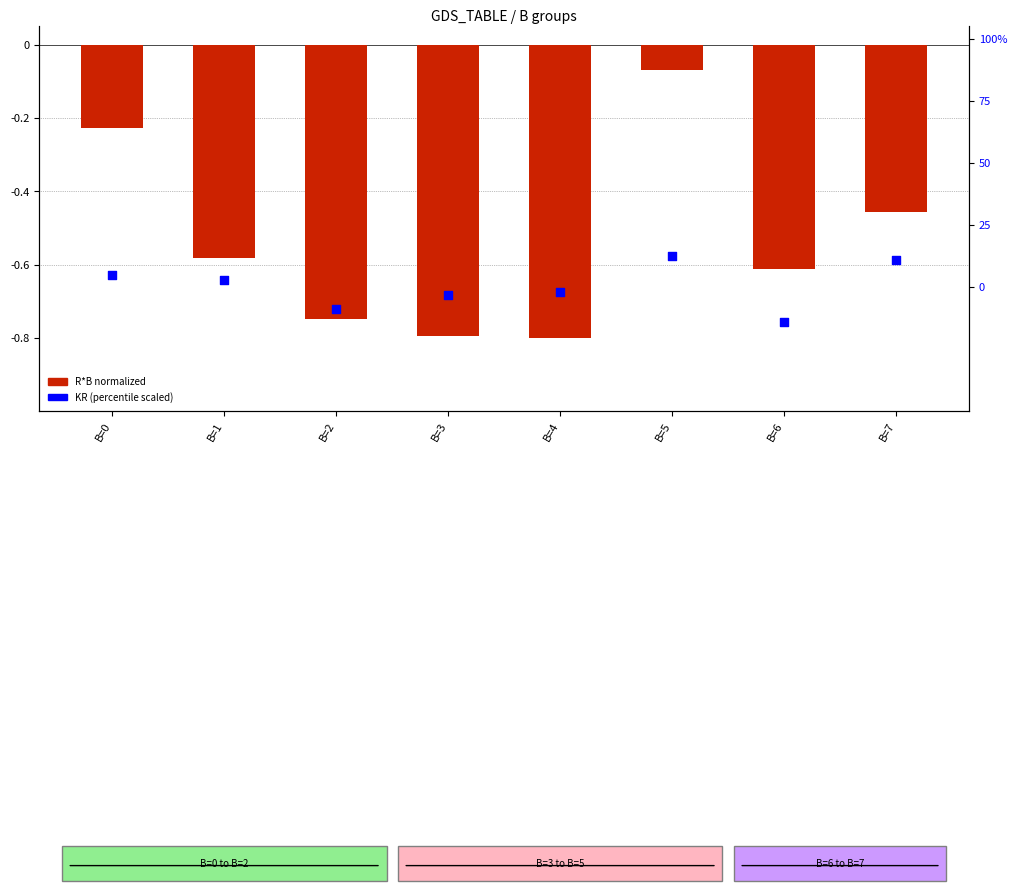

Which series contains the lowest Y value?

KR (scaled)